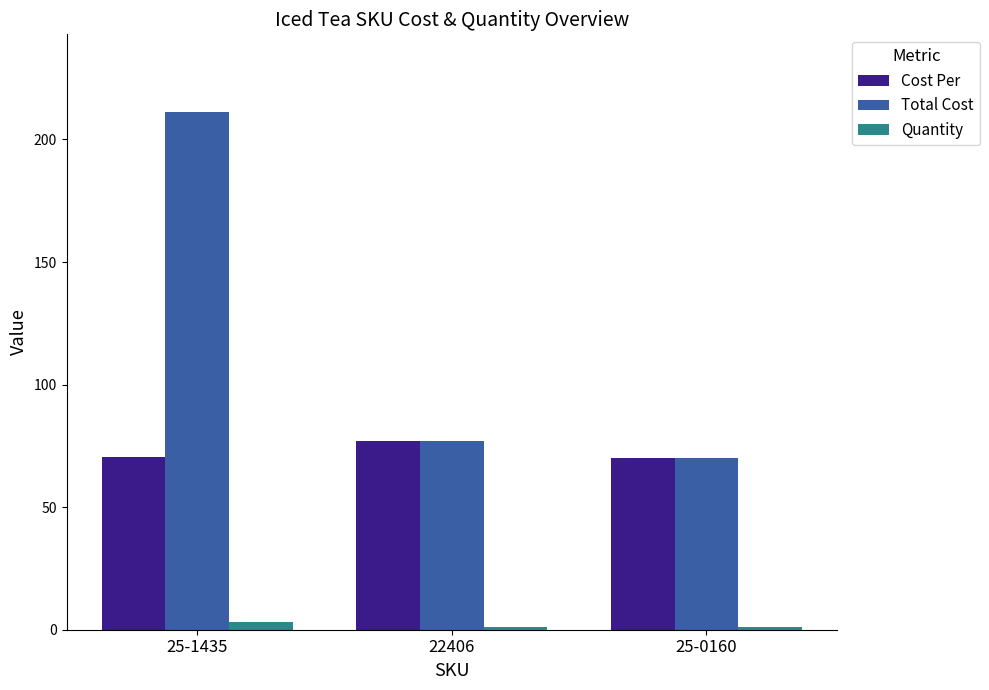

Count the number of categories in the chart.

3